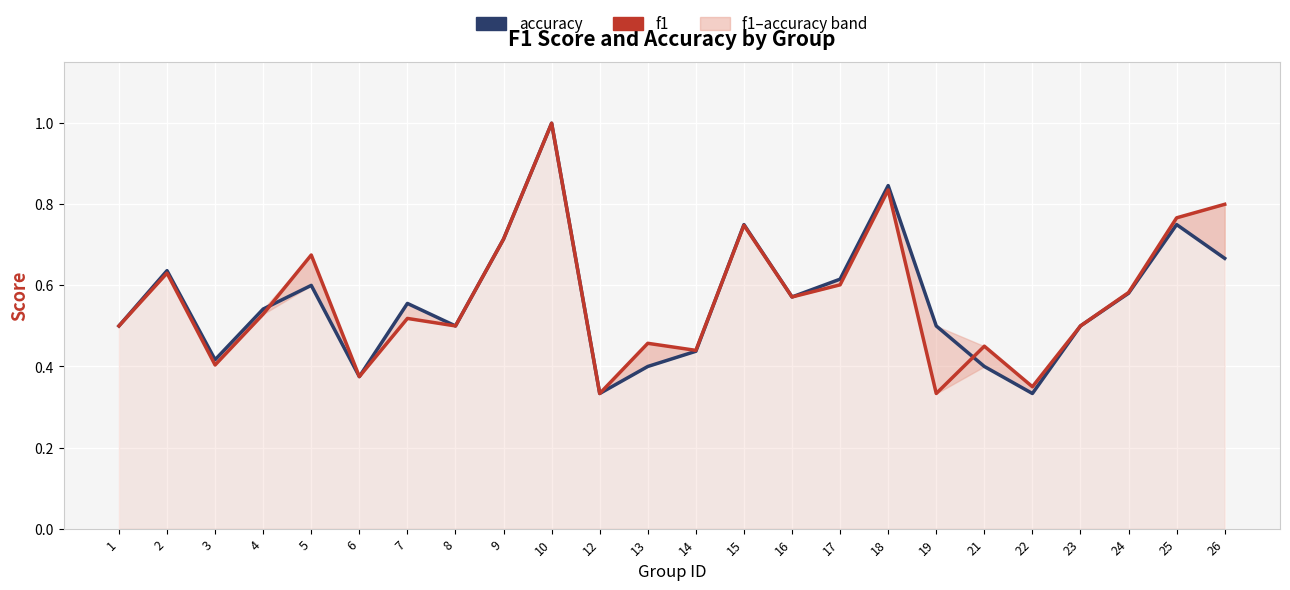

How many accuracy values are between 0 and 1?

24